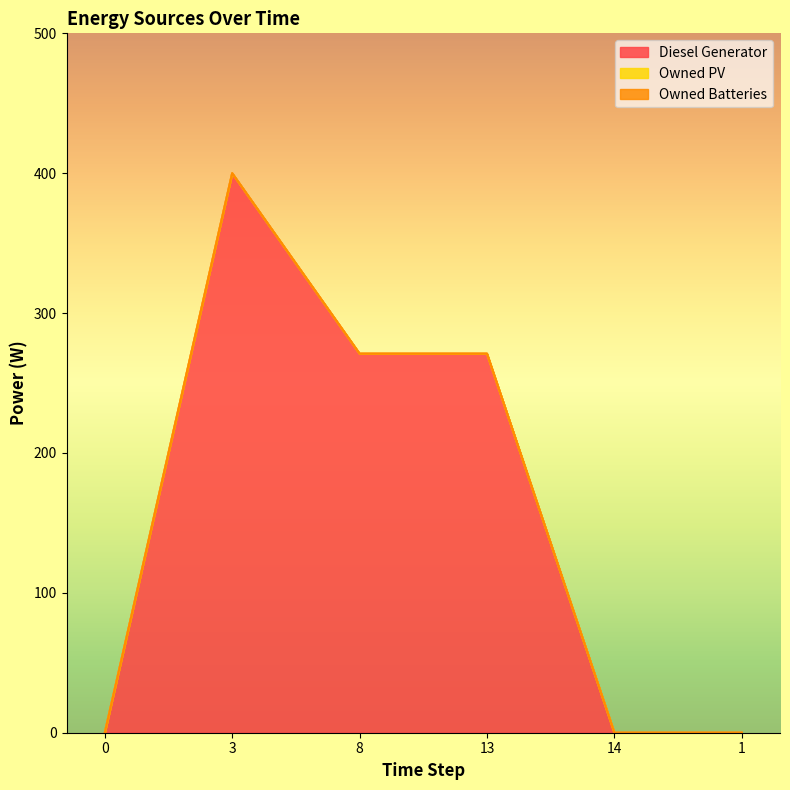

What position from the left is 0?

1